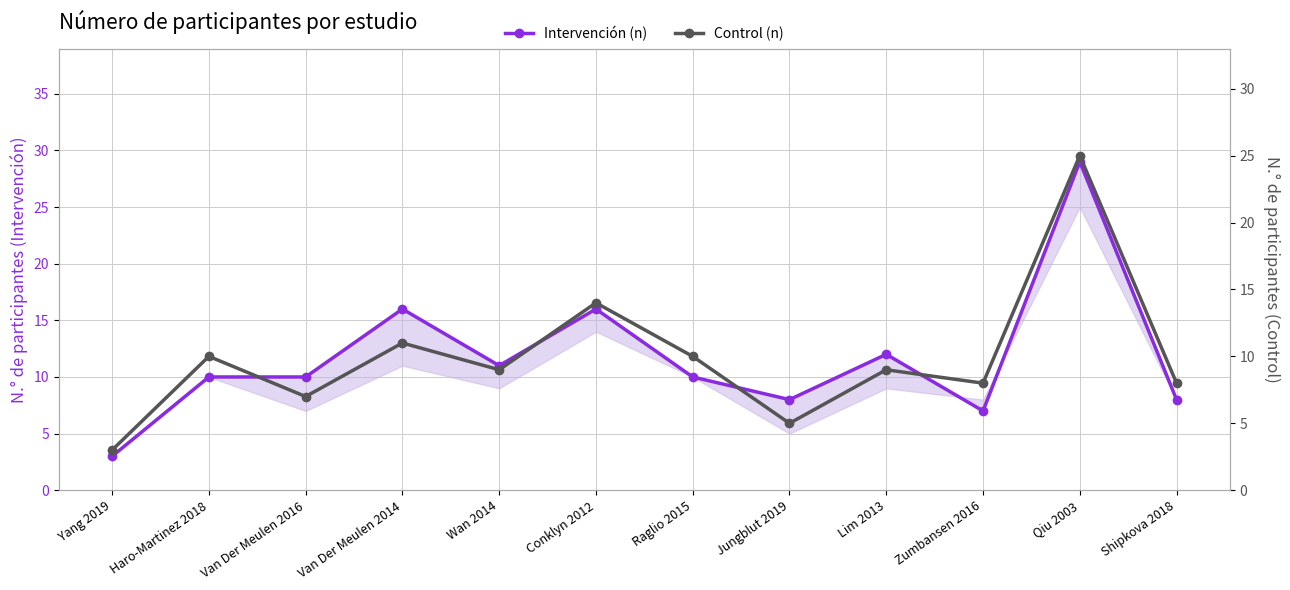

List the series in order of their peak value, highest first.

Intervención (n), Control (n)